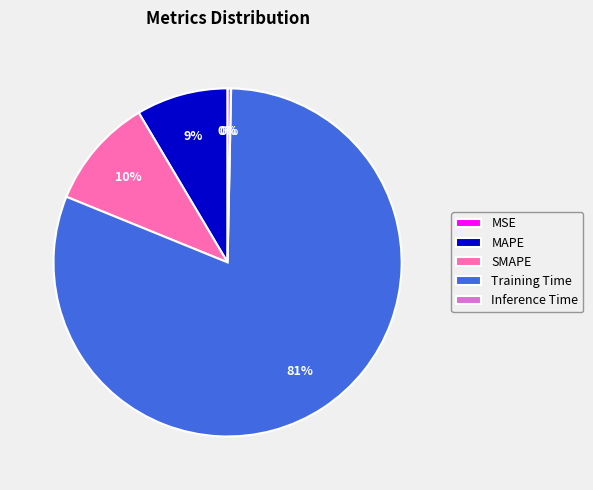

Is Inference Time the majority of the pie?

No